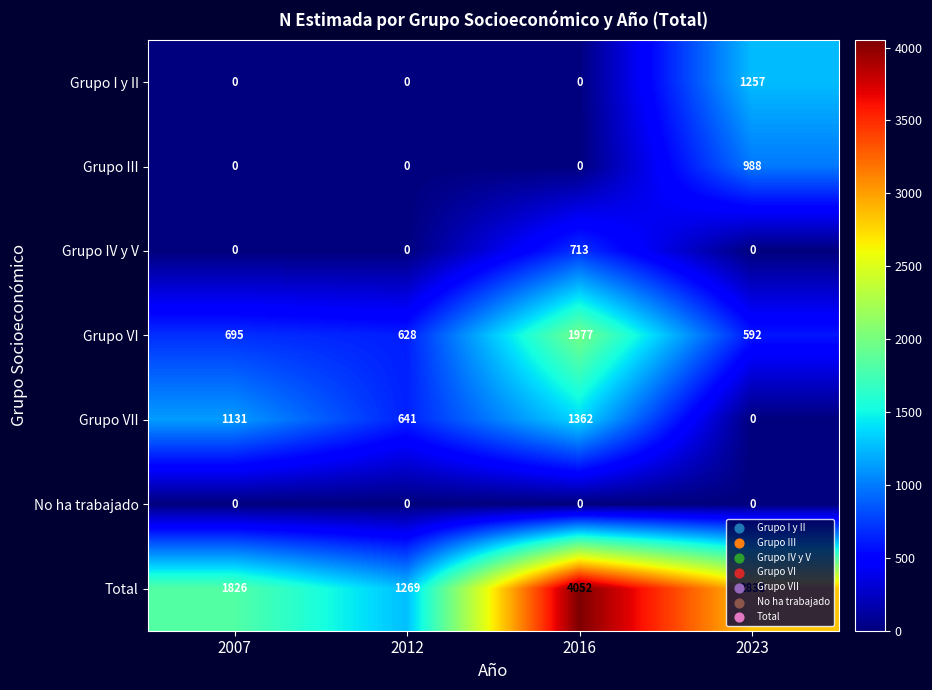

List the series in order of their peak value, lowest first.

No ha trabajado, Grupo IV y V, Grupo III, Grupo I y II, Grupo VII, Grupo VI, Total